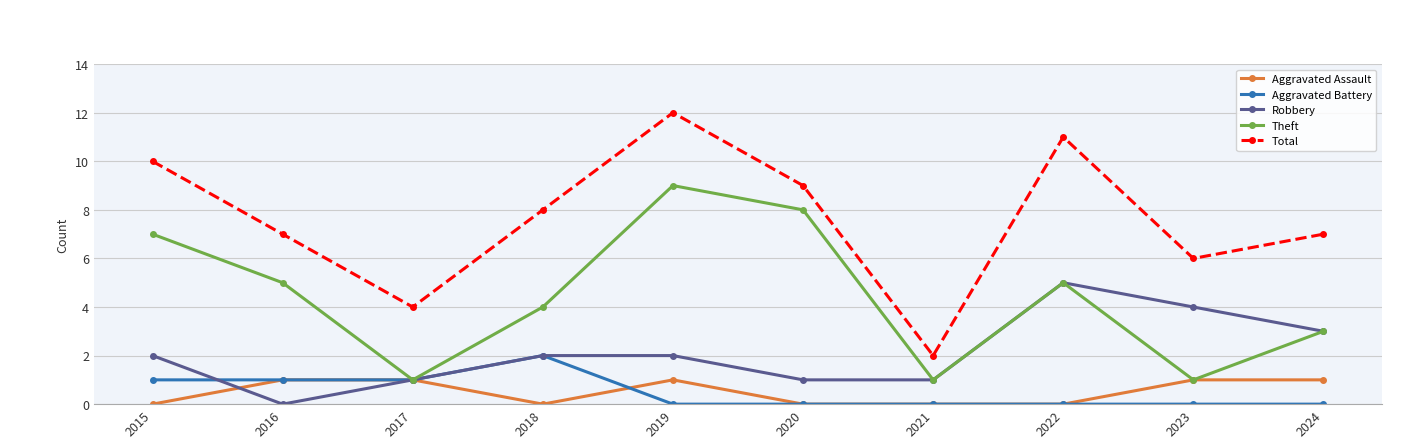

At which category does the chart reach its peak across all series?

2019